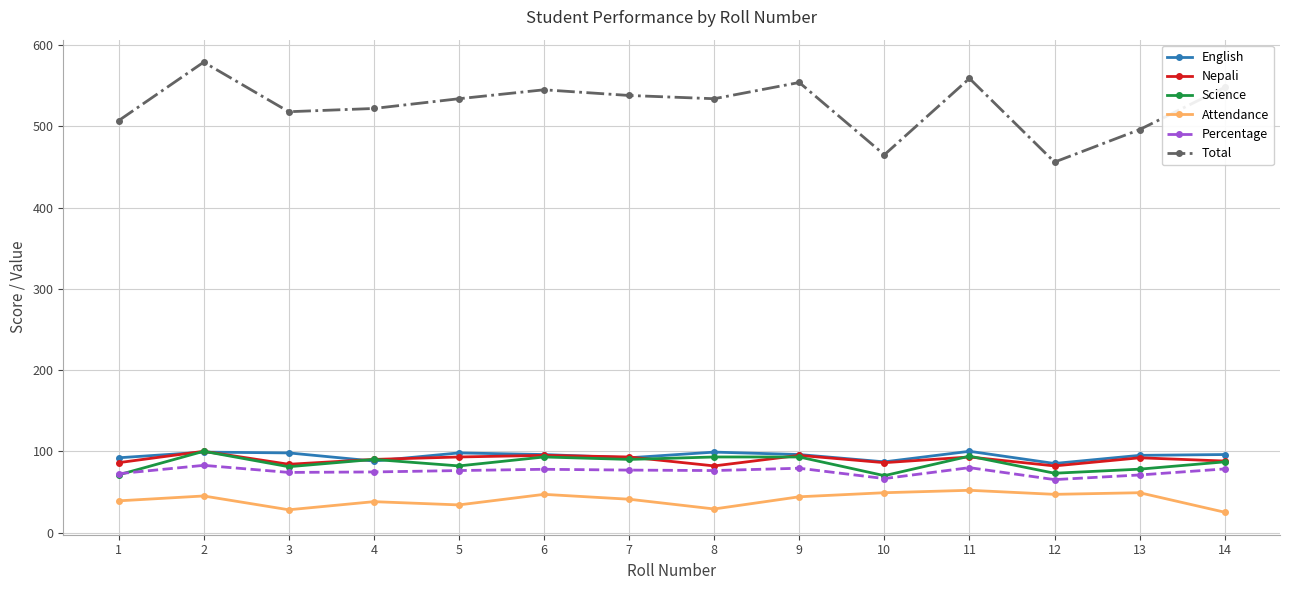

What is the lowest value of the Total series?

456.0